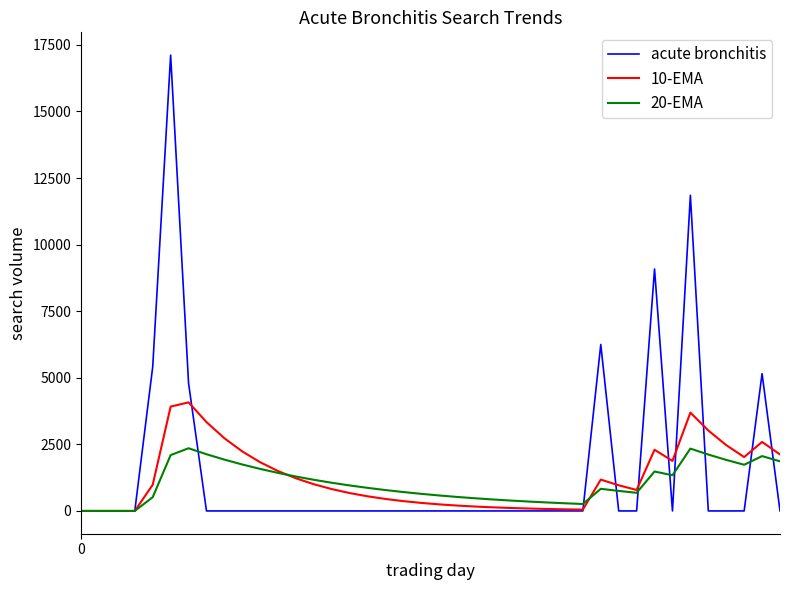

Rank the series by their maximum value, from highest to lowest.

acute bronchitis, 10-EMA, 20-EMA